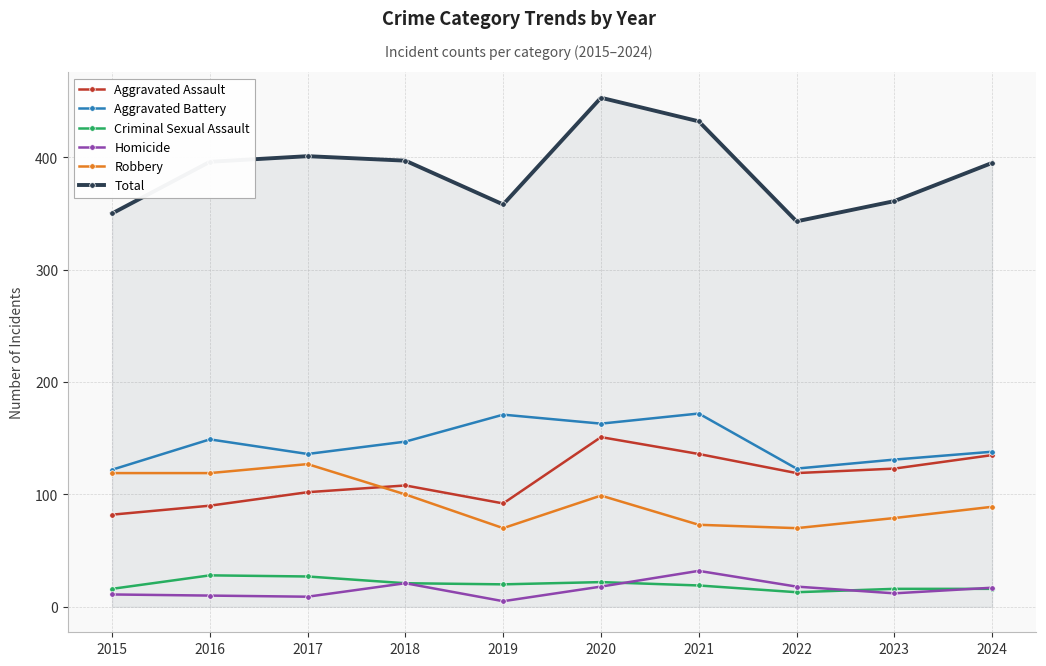

Is the value of Criminal Sexual Assault at 2018 greater than the value of Robbery at 2018?

No